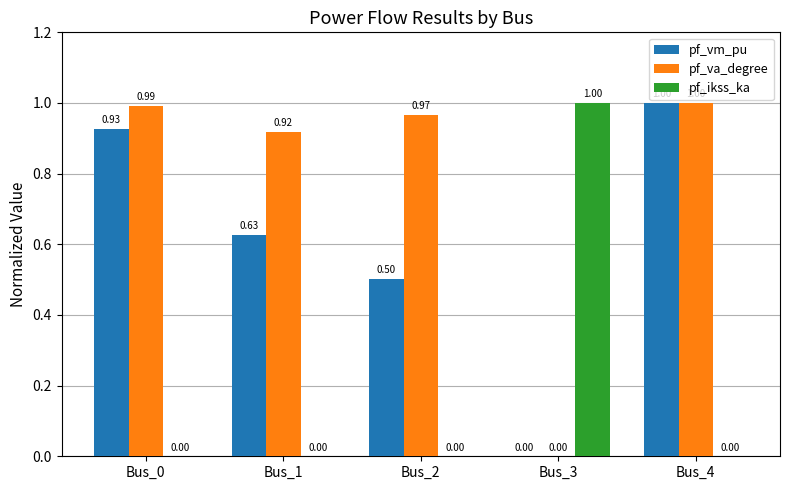

What is the spread (max minus min) of values at Bus_4?

1.0